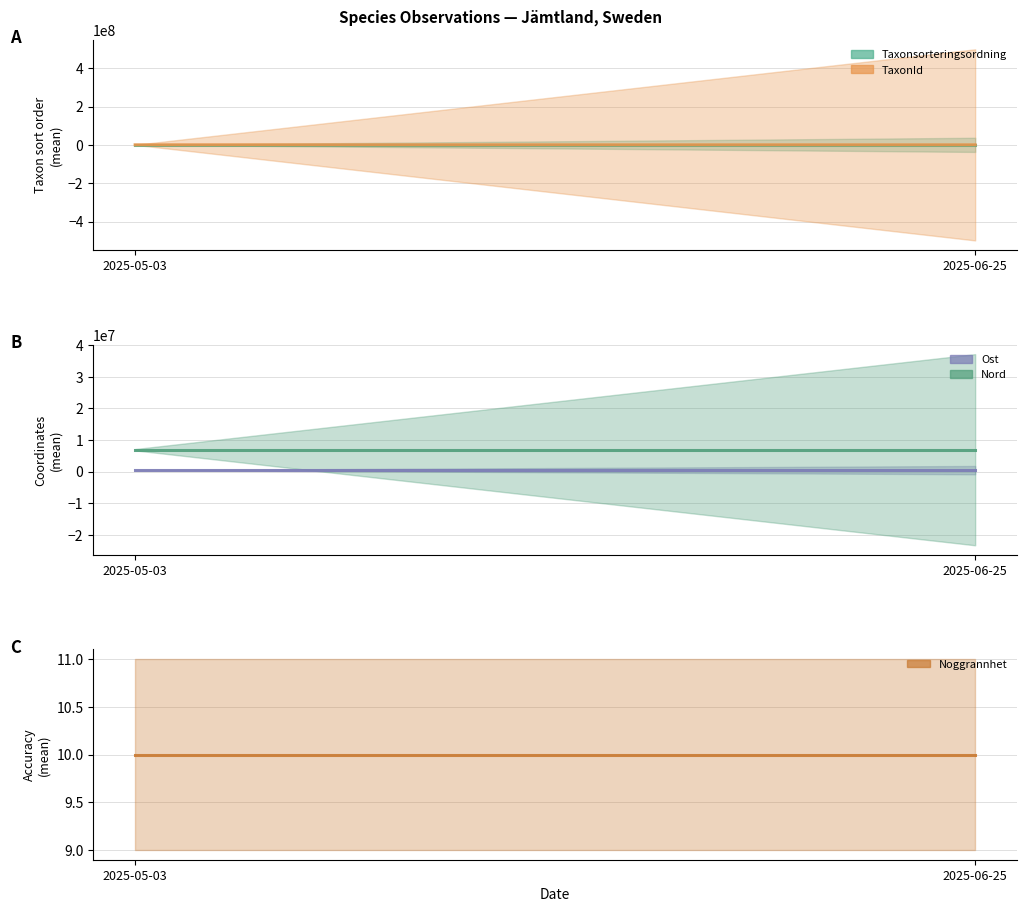

The value of Noggrannhet at 2025-06-25 is 10. True or false?

True